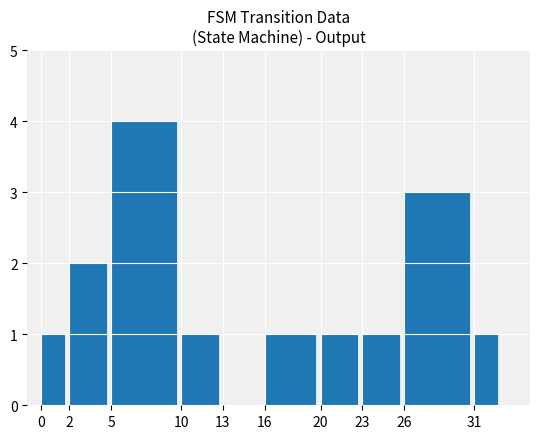

What is the sum of all values?

15